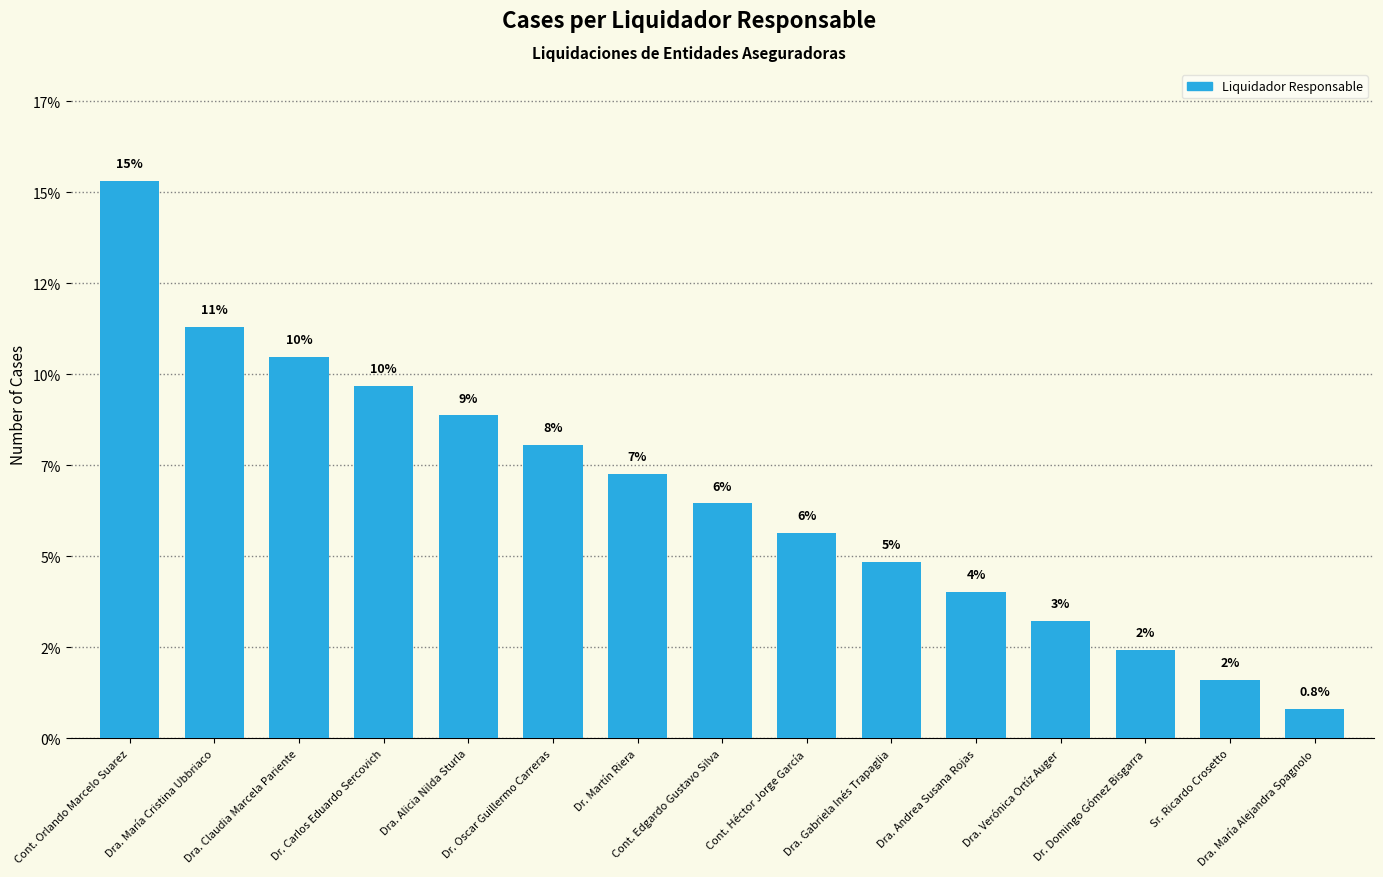

Rank the categories by value from highest to lowest.

Cont. Orlando Marcelo Suarez, Dra. María Cristina Ubbriaco, Dra. Claudia Marcela Pariente, Dr. Carlos Eduardo Sercovich, Dra. Alicia Nilda Sturla, Dr. Oscar Guillermo Carreras, Dr. Martín Riera, Cont. Edgardo Gustavo Silva, Cont. Héctor Jorge García, Dra. Gabriela Inés Trapaglia, Dra. Andrea Susana Rojas, Dra. Verónica Ortíz Auger, Dr. Domingo Gómez Bisgarra, Sr. Ricardo Crosetto, Dra. María Alejandra Spagnolo